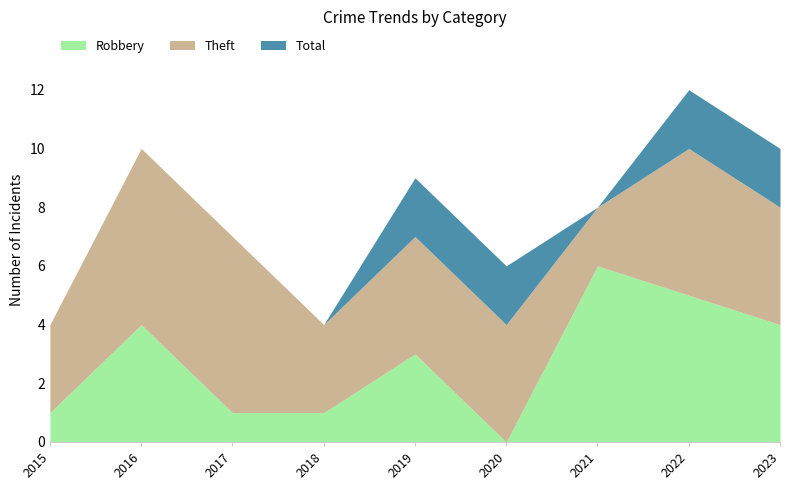

Where is Total nearest to the value 8?

2021